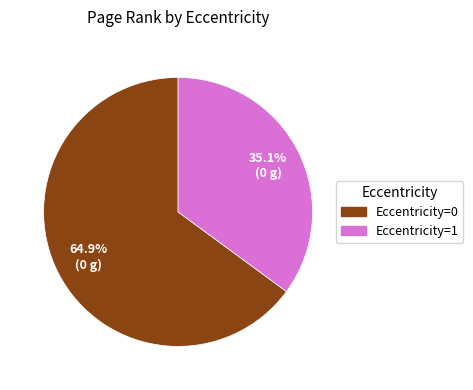

Is there any slice that represents more than half of the pie?

Yes